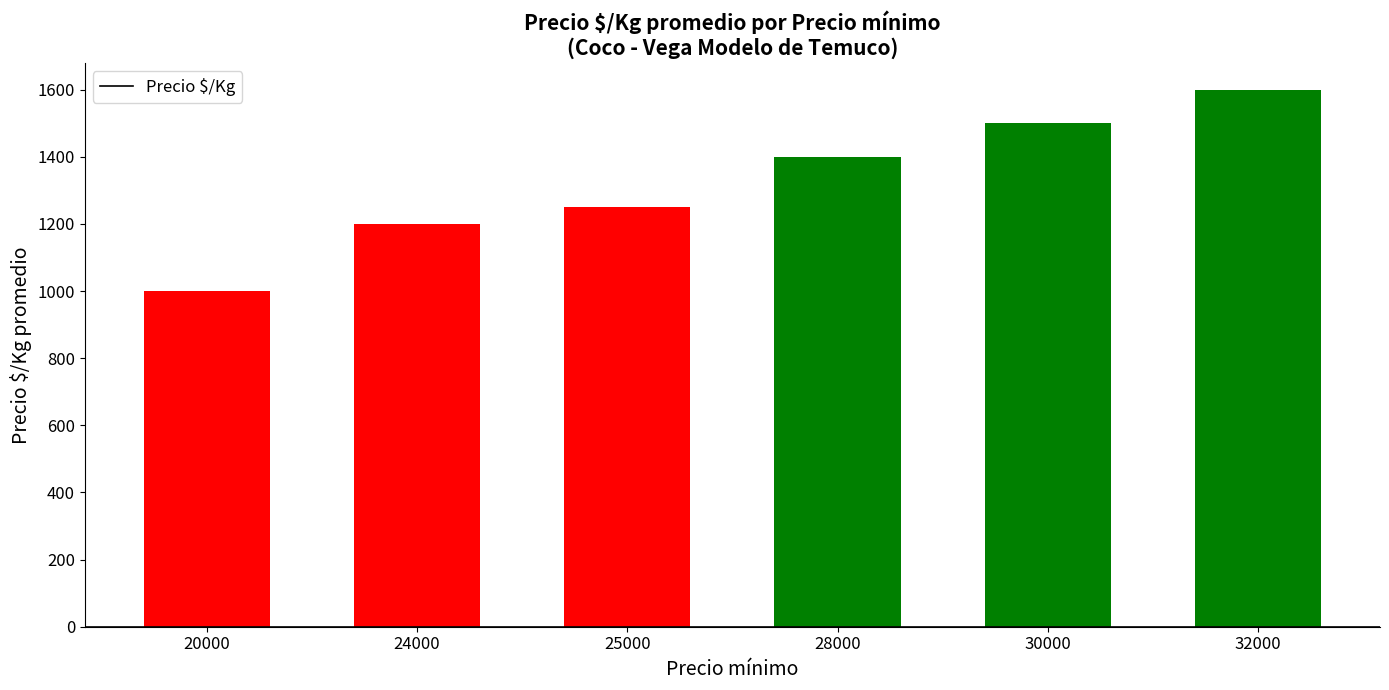

Which label corresponds to the largest value in the chart?

32000